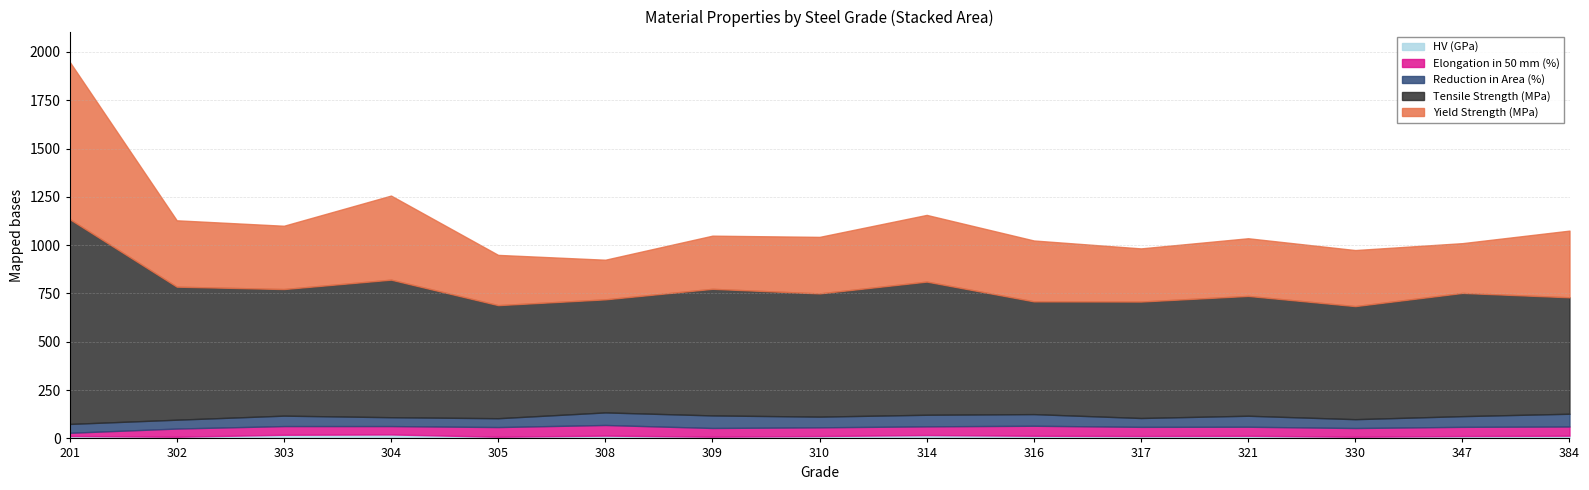

The Tensile Strength (MPa) series shows 585.0 at 330. True or false?

True